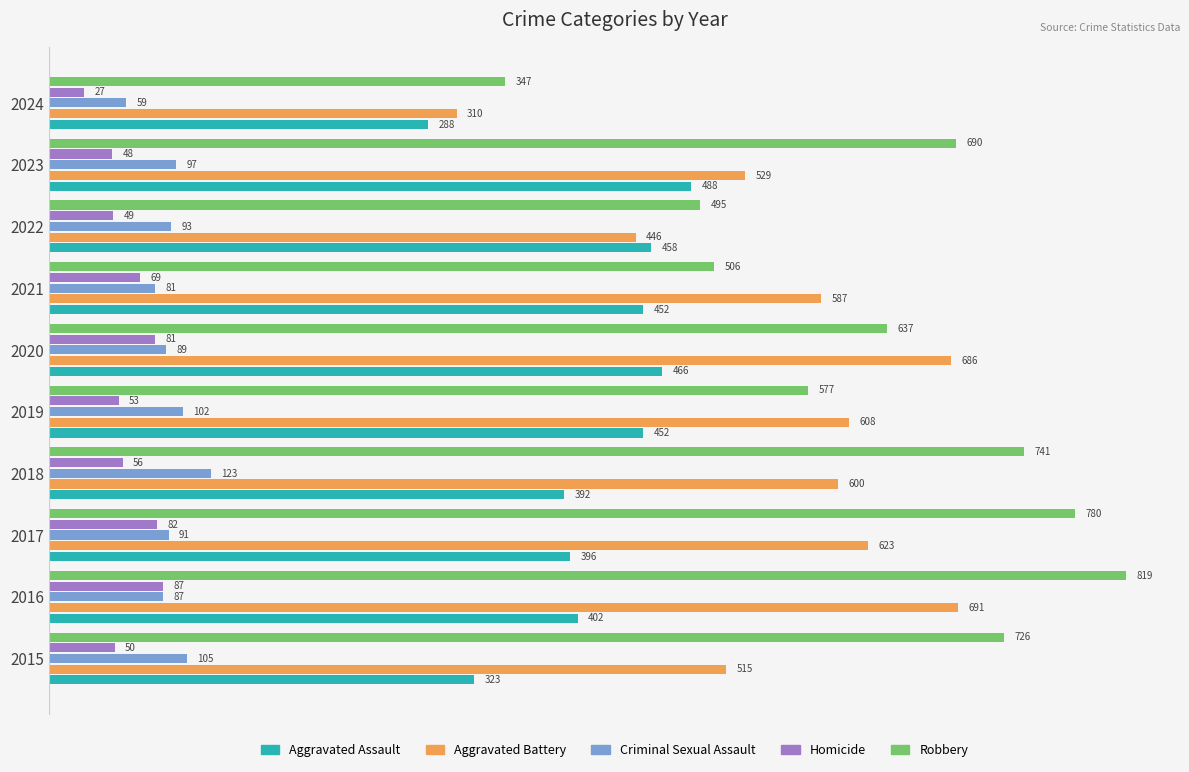

List the labels in order of Aggravated Battery value, largest first.

2016, 2020, 2017, 2019, 2018, 2021, 2023, 2015, 2022, 2024